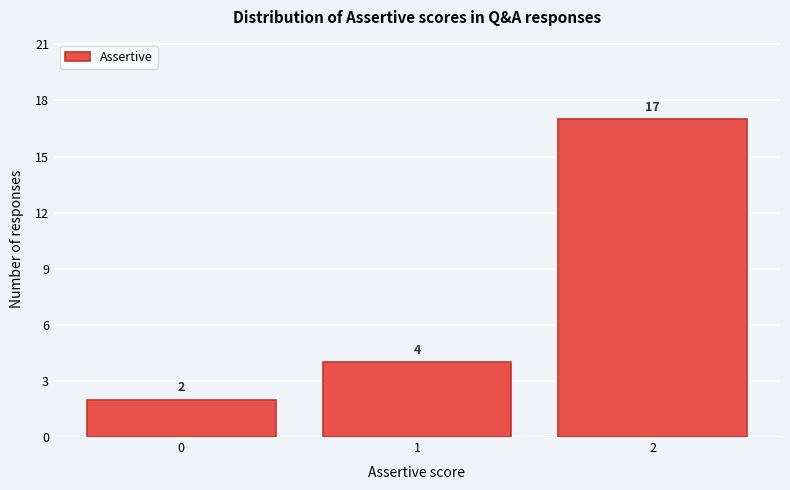

Reading left to right, list all the values displayed in this chart.

2	4	17